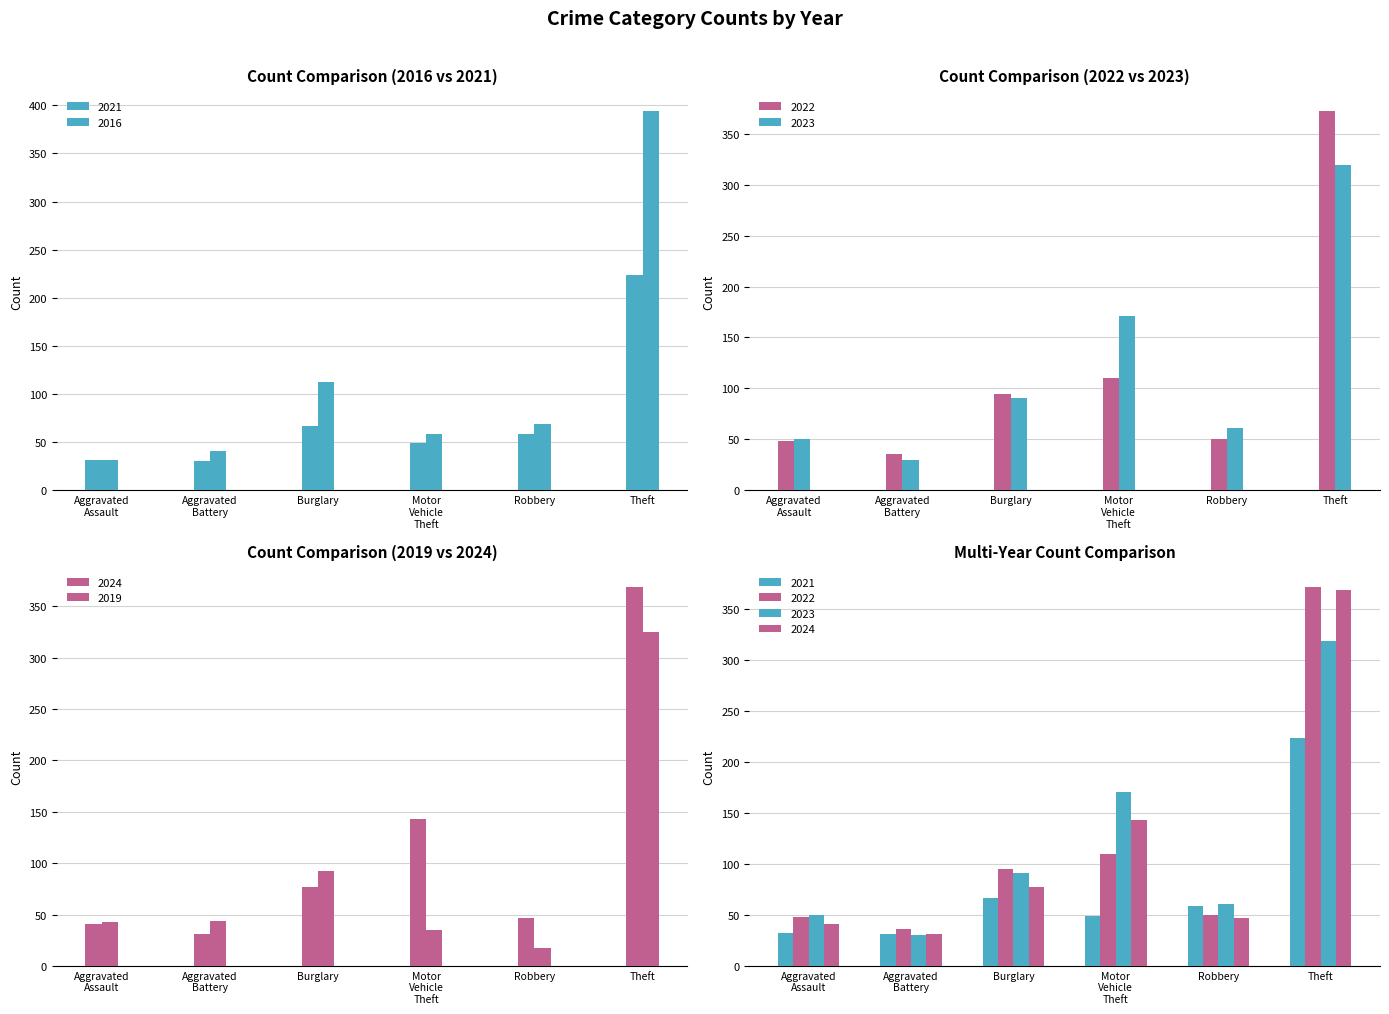

How many series are shown in this chart?

6